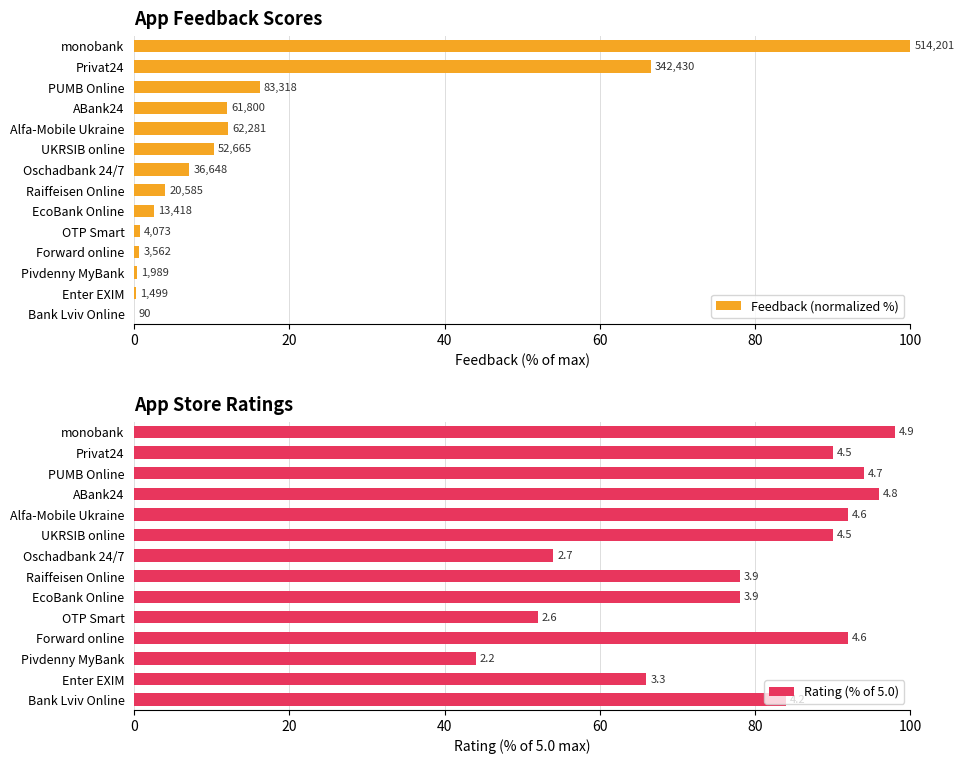

The value of Rating (% of 5.0) at Alfa-Mobile Ukraine is 92.0. True or false?

True